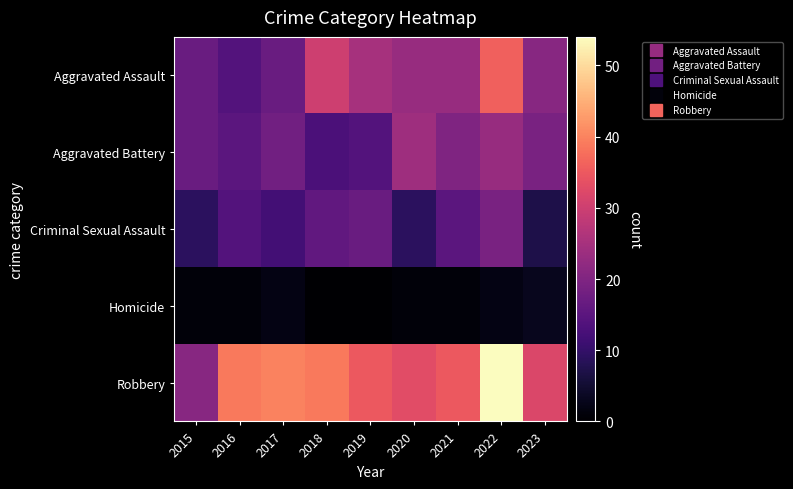

Which series has the largest range (max minus min)?

Robbery